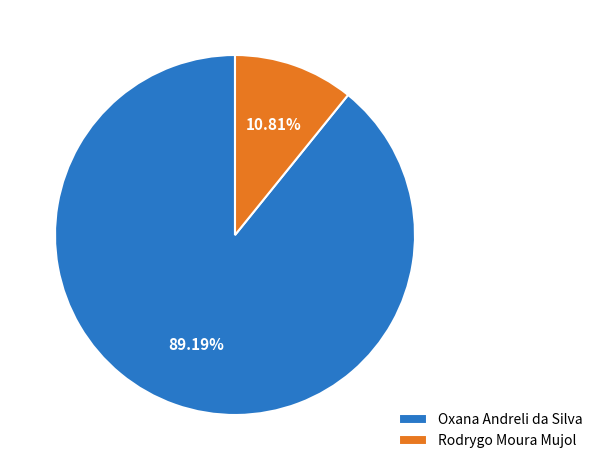

Which has a higher value, Oxana Andreli da Silva or Rodrygo Moura Mujol?

Oxana Andreli da Silva